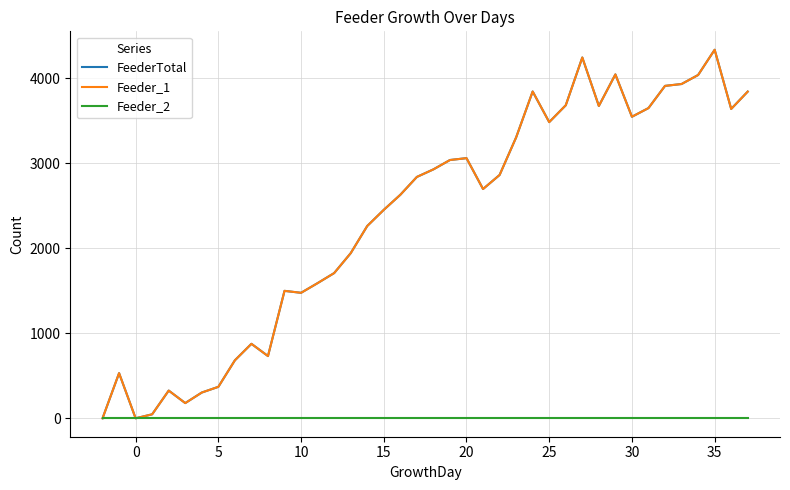

Does the chart display data point markers on the line(s)?

No